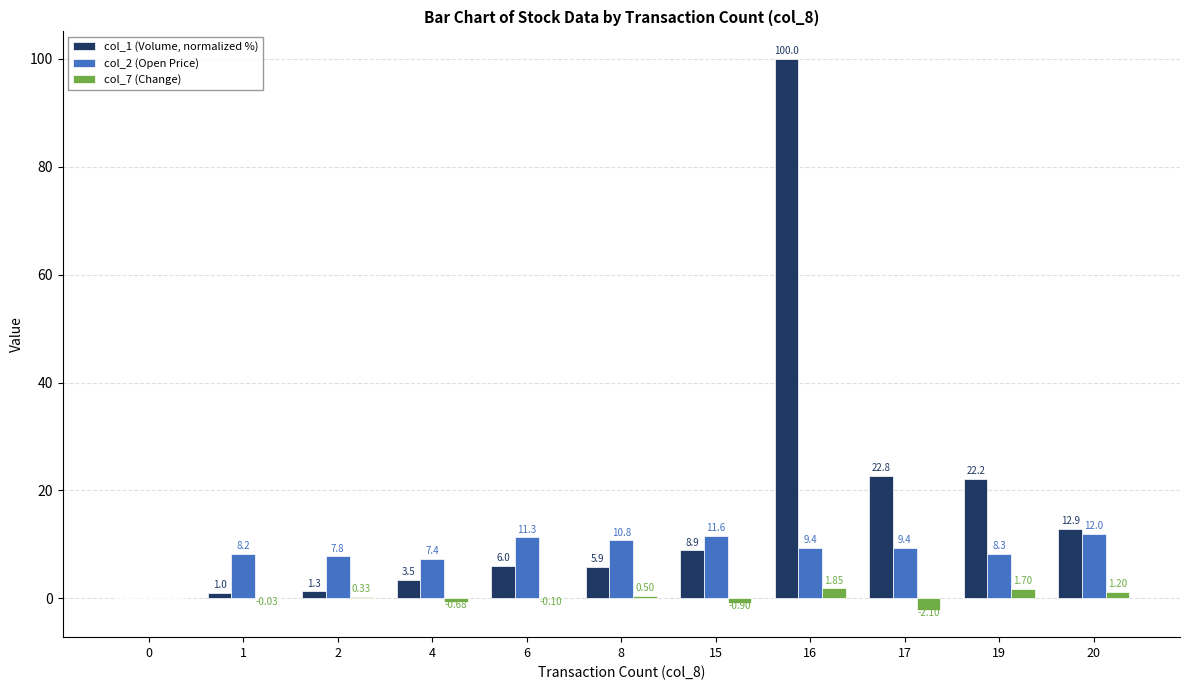

Which series changed the most between 19 and 20?

col_1 (Volume, normalized %)